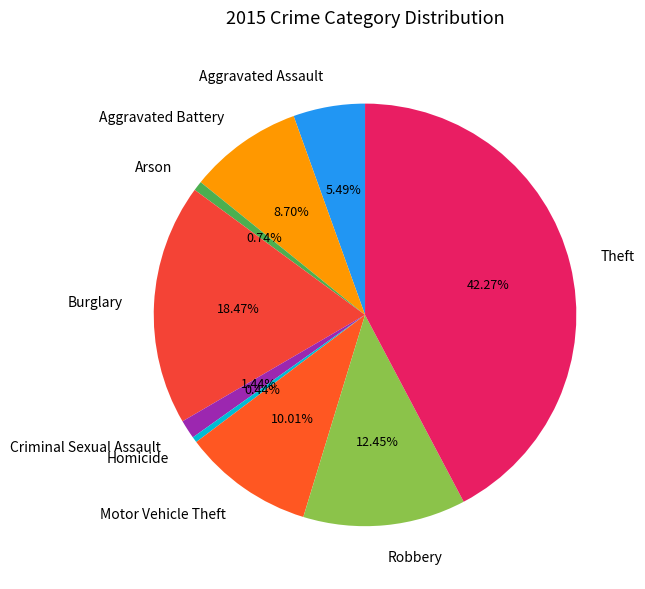

Count the number of slices in the pie.

9